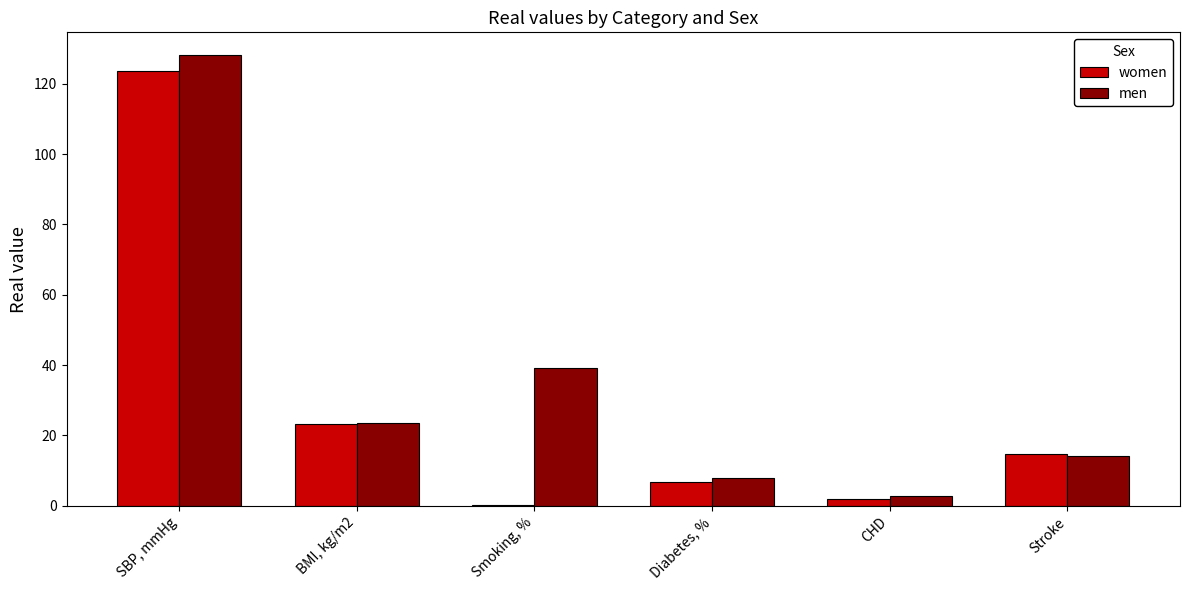

Which series changed the most between CHD and Stroke?

women